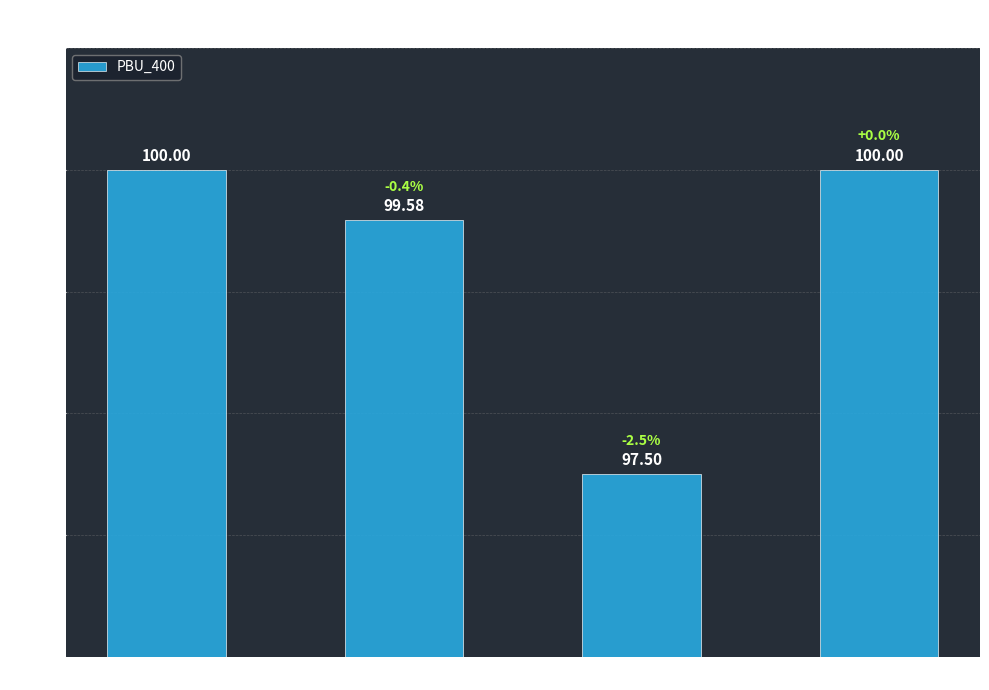

Are the bars grouped side by side (vs. stacked)?

No